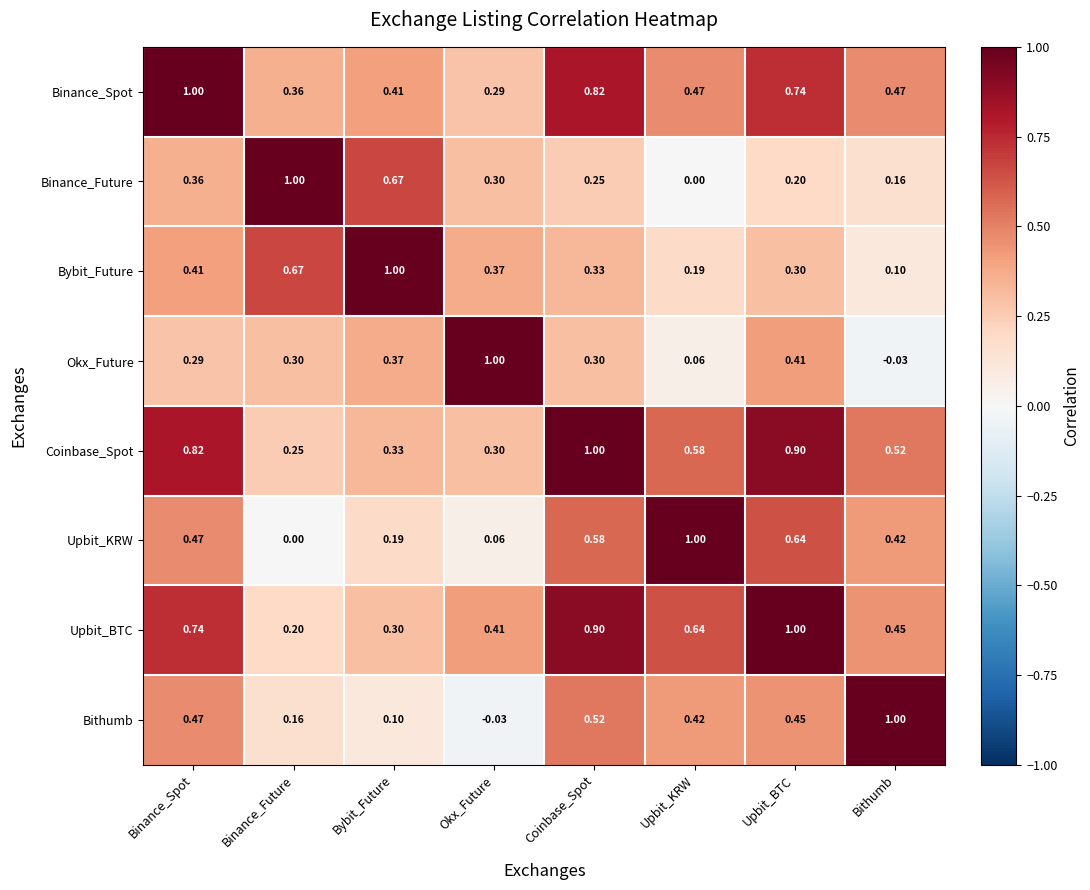

What is the total value across all series at Upbit_BTC?

4.6